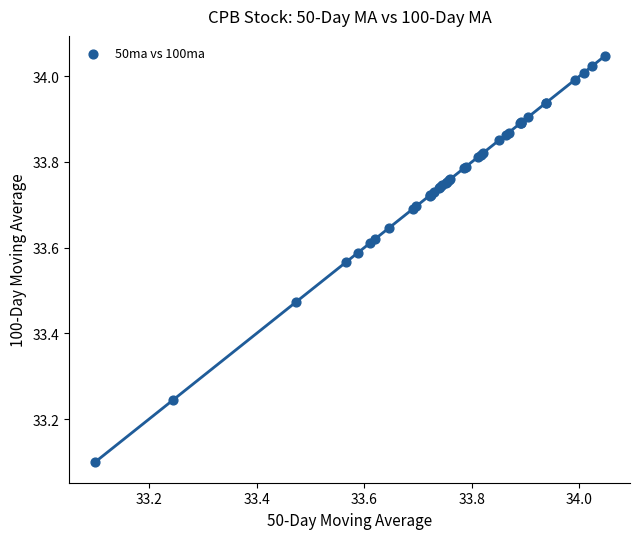

What Y value in the scatter plot is closest to 33?

33.1